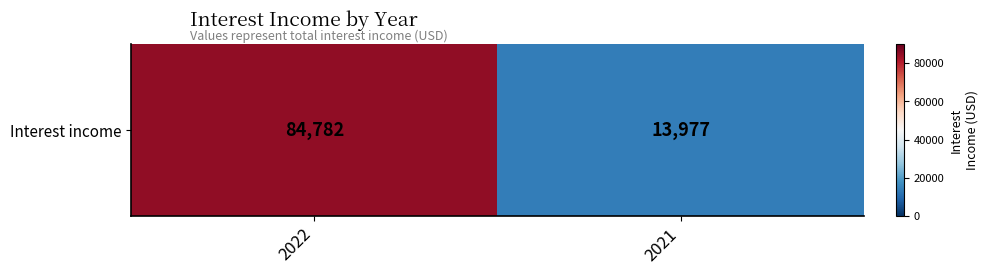

Which label corresponds to the largest value in the chart?

2022